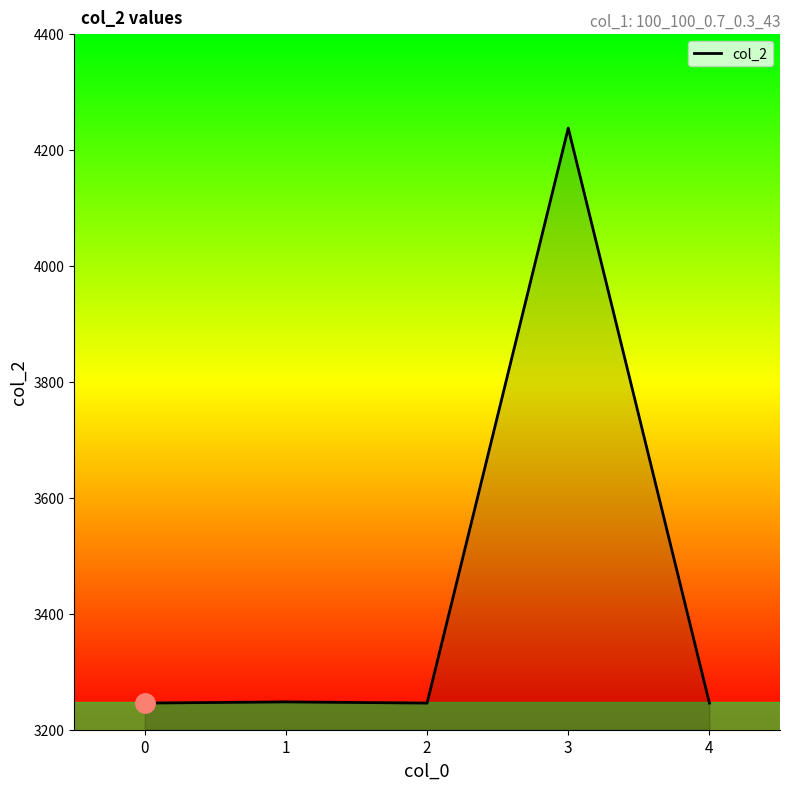

What is the difference between the maximum and minimum values?

992